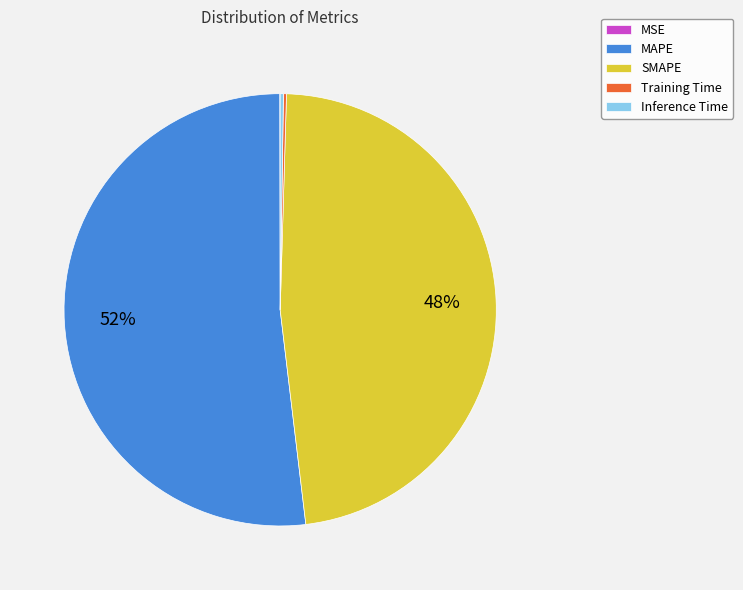

What is the majority slice?

MAPE